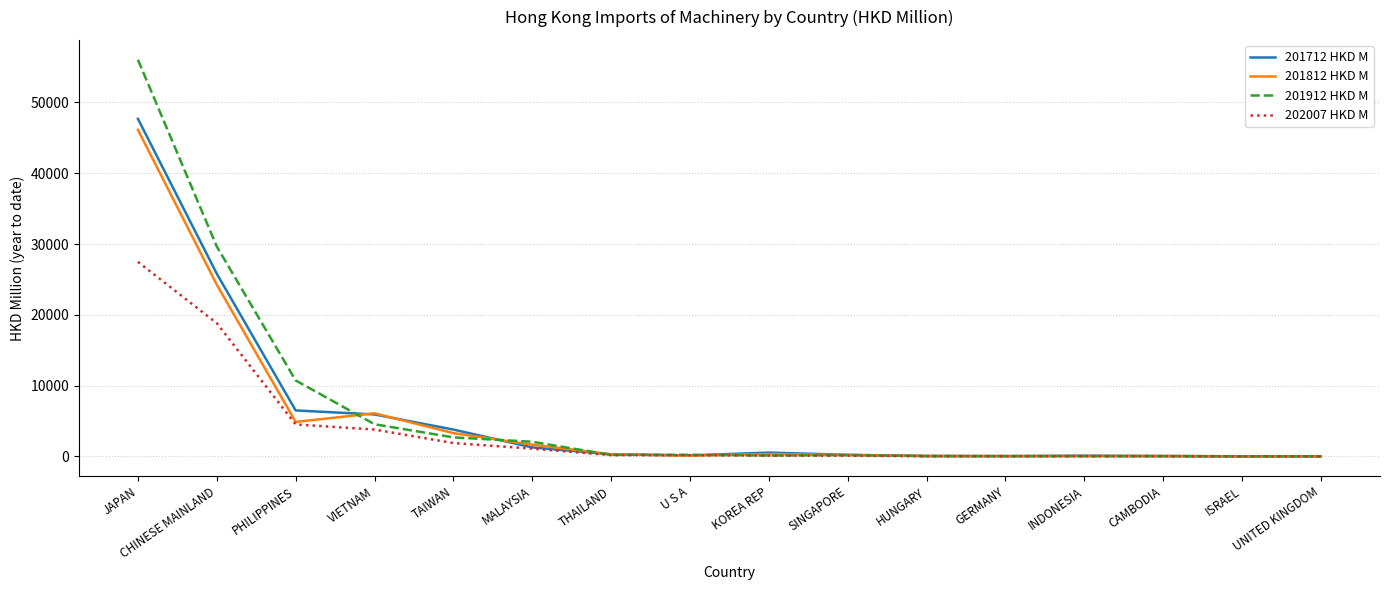

What are all the series names shown in the legend?

201712 HKD M, 201812 HKD M, 201912 HKD M, 202007 HKD M